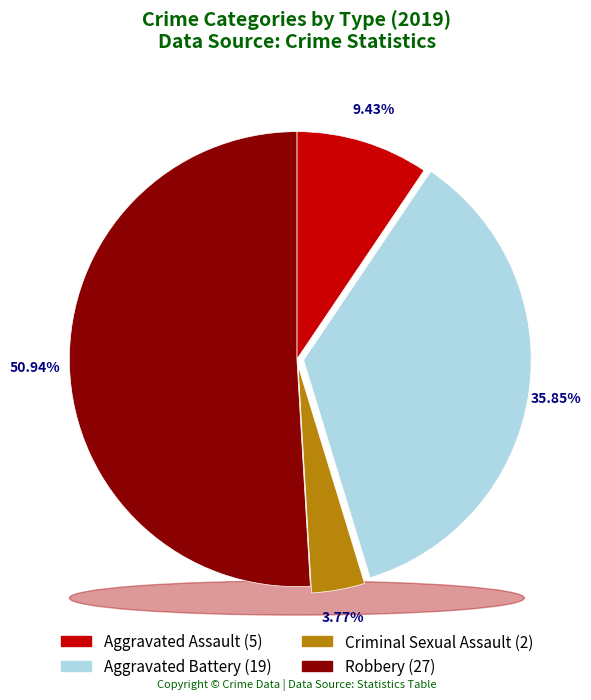

Does Robbery account for over 50% of the chart?

Yes